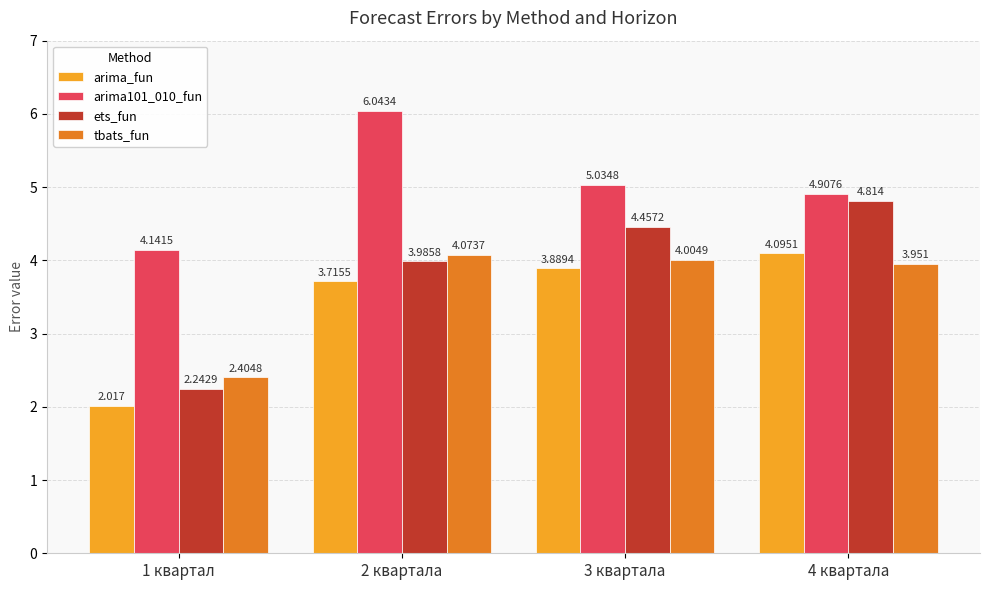

How many data points does each series have?

4